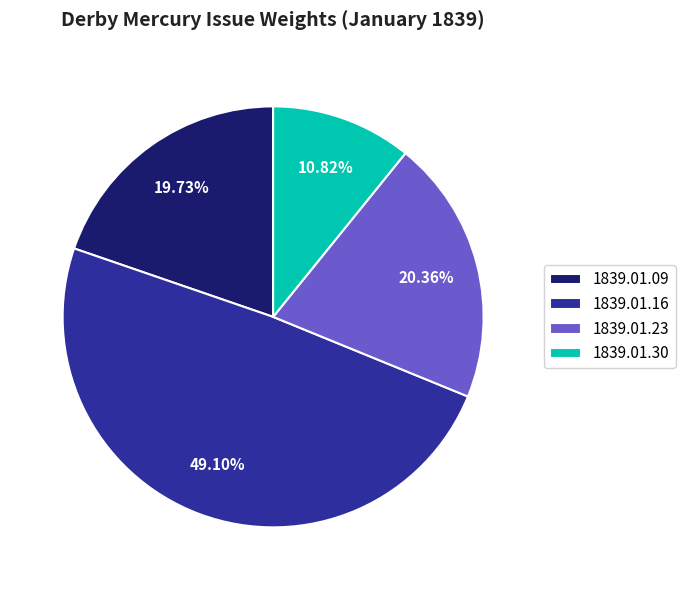

Combined, do 1839.01.23 and 1839.01.16 account for over 50%?

Yes